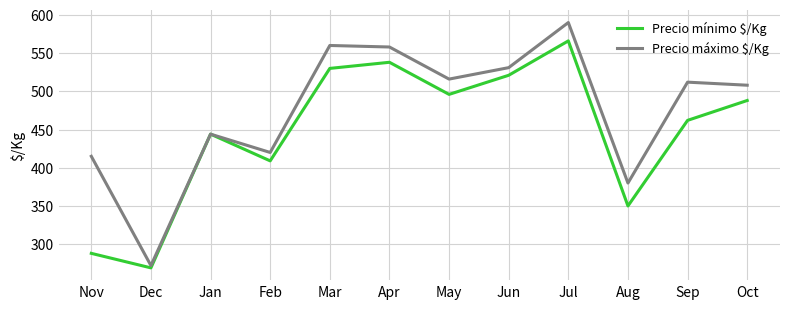

The value of Precio mínimo $/Kg at Jun is 294. True or false?

False